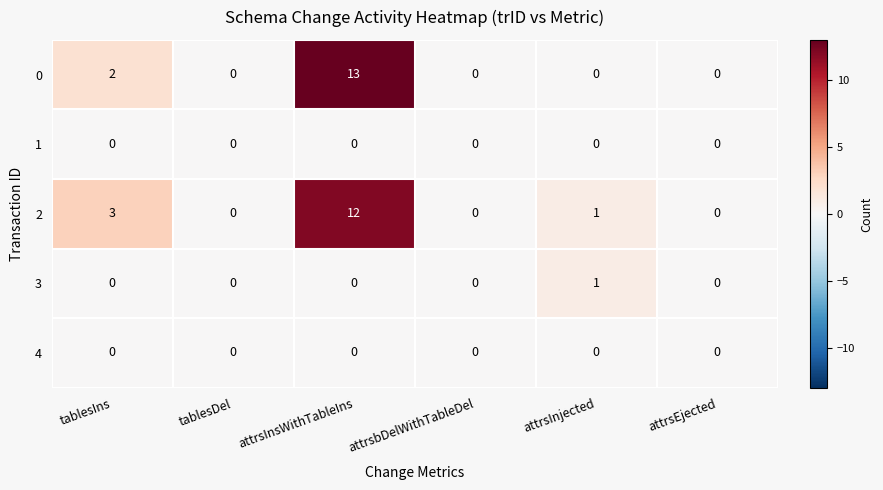

At which category does the chart reach its peak across all series?

attrsInsWithTableIns